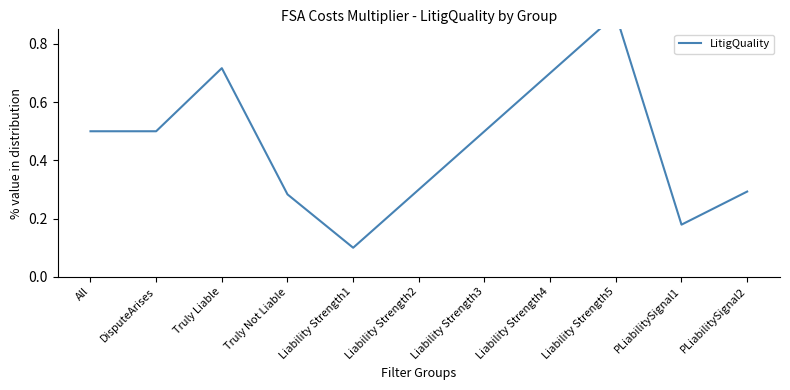

What position from the right is Liability Strength2?

6